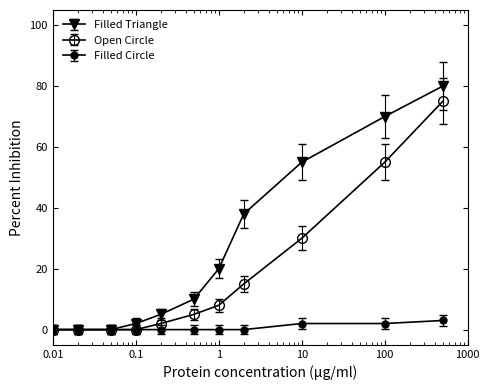

What is the value of the Open Circle point at the 9th from the left?

30